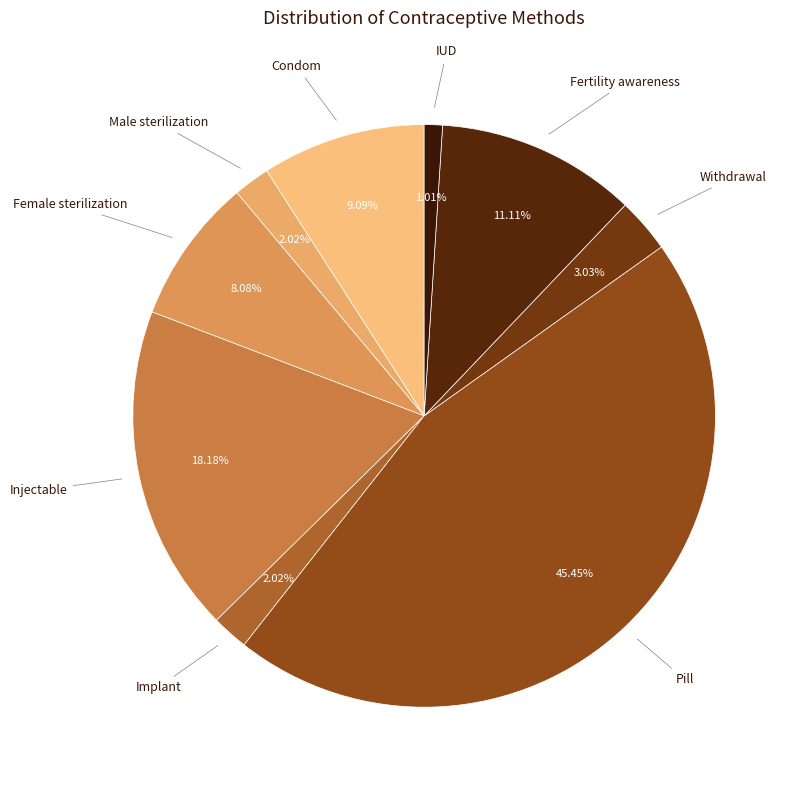

Count the number of slices in the pie.

9